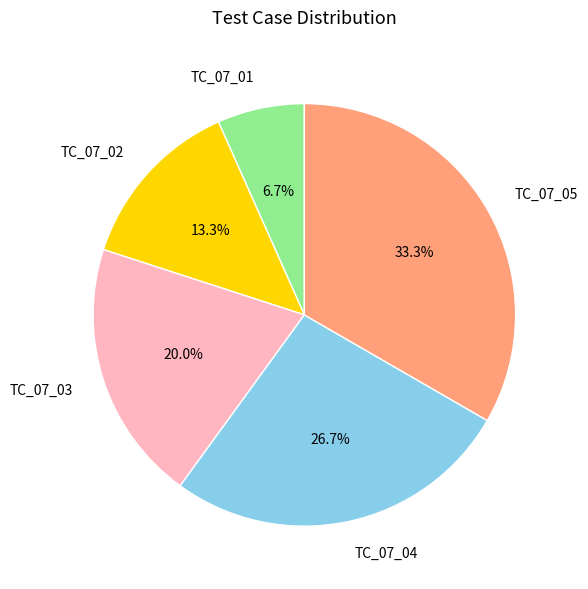

Does TC_07_02 account for over 50% of the chart?

No